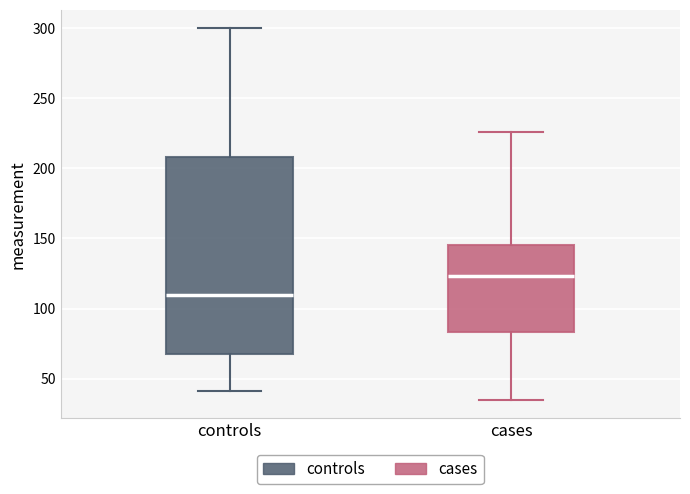

Which box's median line is the highest?

cases